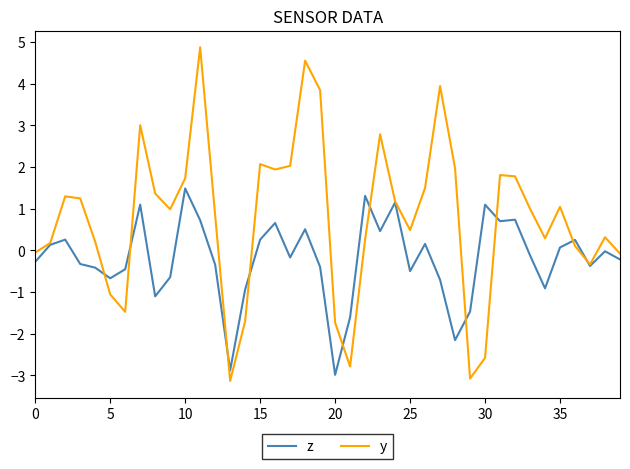

List the series in order of their overall mean, highest first.

y, z